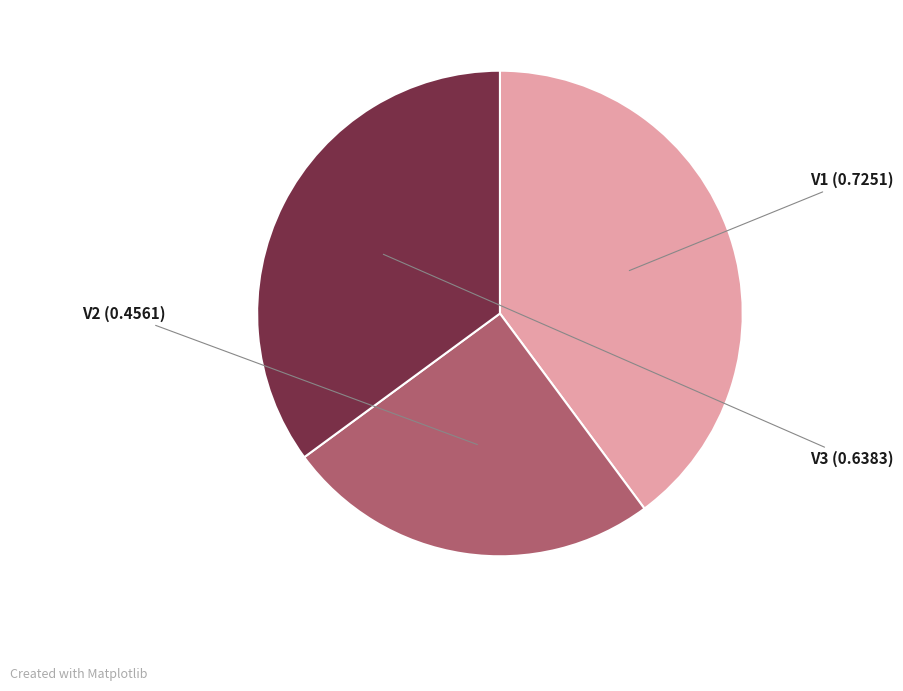

Is the sum of V1 and V2 greater than half?

Yes